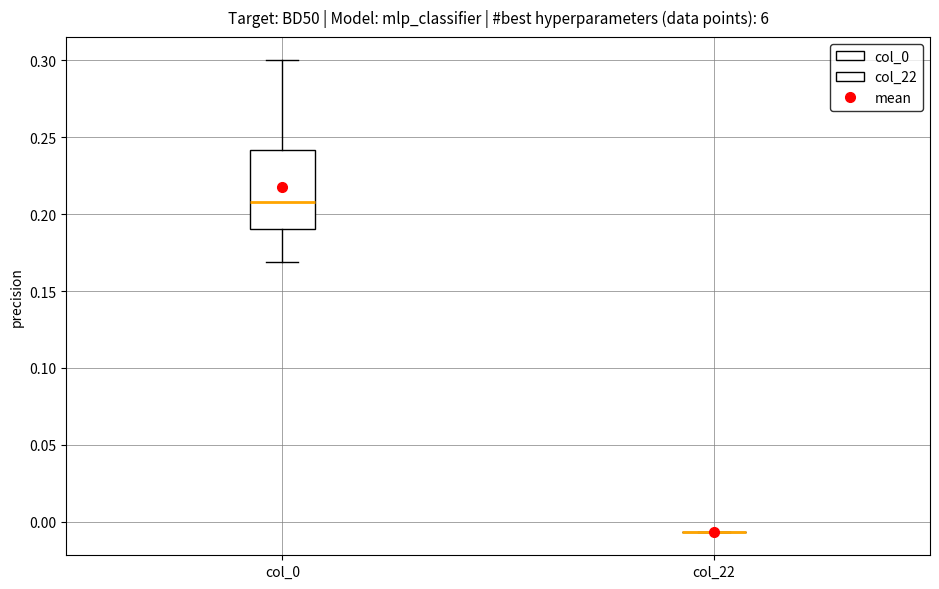

Reading left to right, read every box against the y-axis: the position of its median line, the range the box covers, and the ends of its whiskers. The values are not printed on the chart, so give them approximately, as read against the axis.

col_0: median 0.210, box 0.190 to 0.240, whiskers 0.170 to 0.300
col_22: box collapsed to a line at -0.005, whiskers -0.005 to -0.005